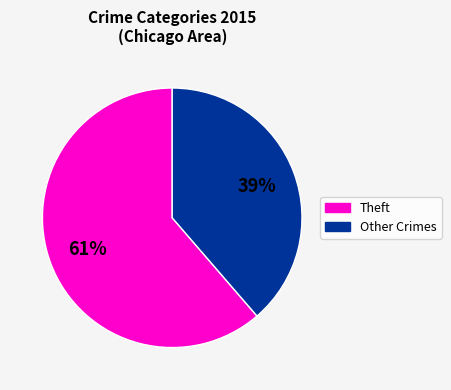

To the nearest percent, what is the average slice percentage?

50%